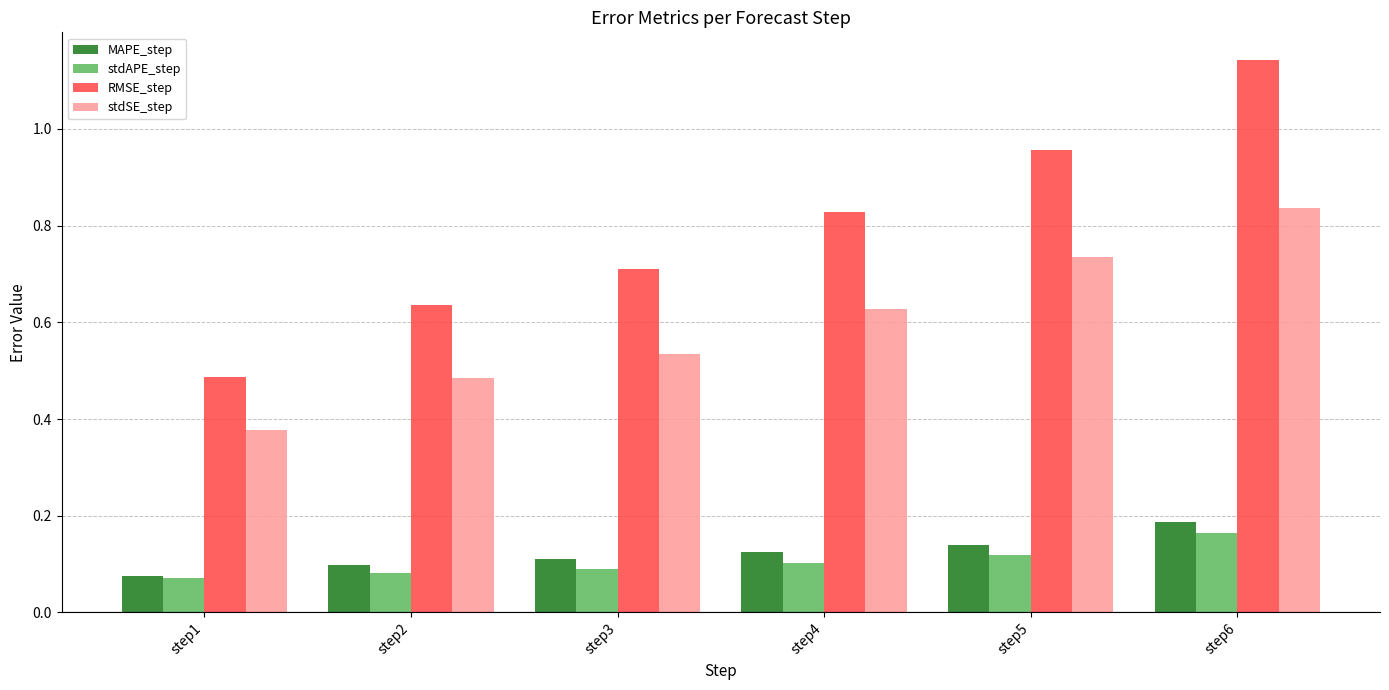

The MAPE_step series shows 0.0 at step2. True or false?

False